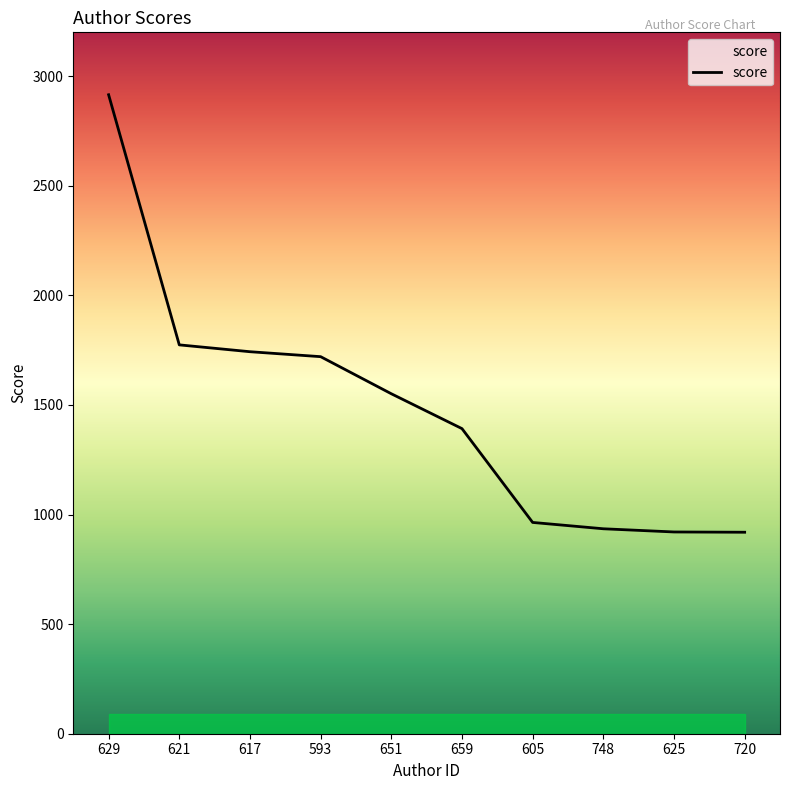

The chart shows a value of 1390.0 at 605. True or false?

False